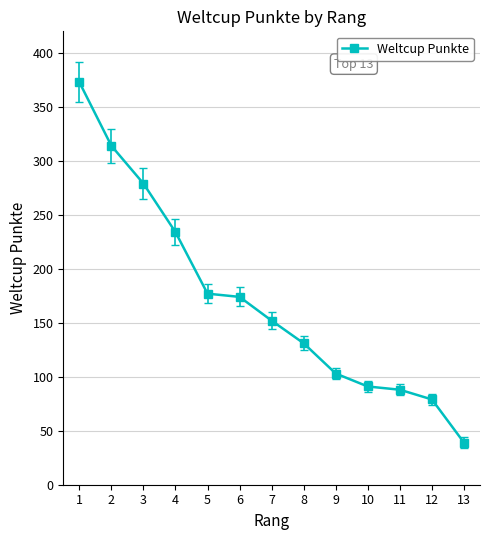

Does the chart have visible grid lines?

Yes